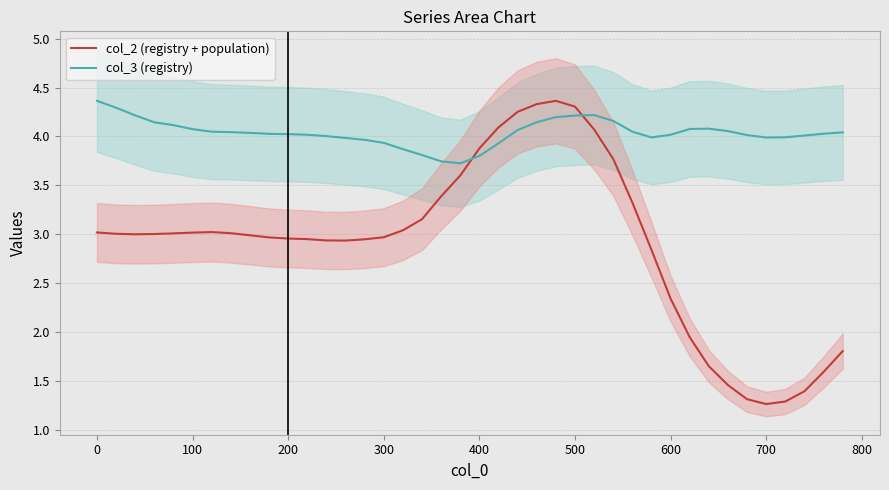

Which series has the largest total across all categories?

col_3 (registry)